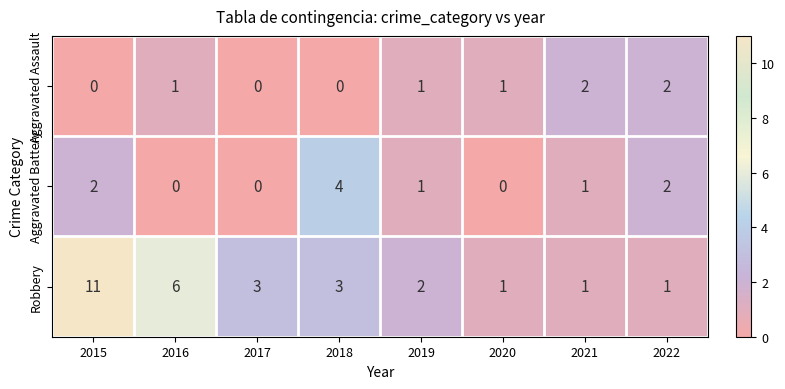

Reading left to right, what are all the values shown in this chart?

Aggravated Assault: 2015=0	2016=1	2017=0	2018=0	2019=1	2020=1	2021=2	2022=2
Aggravated Battery: 2015=2	2016=0	2017=0	2018=4	2019=1	2020=0	2021=1	2022=2
Robbery: 2015=11	2016=6	2017=3	2018=3	2019=2	2020=1	2021=1	2022=1